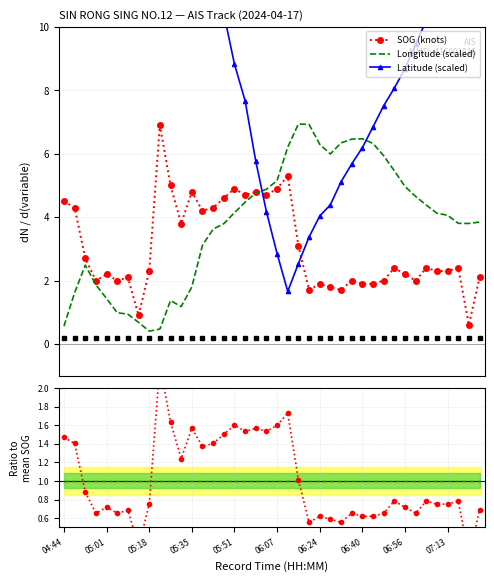

What is the highest value of the Longitude (scaled) series?

6.9